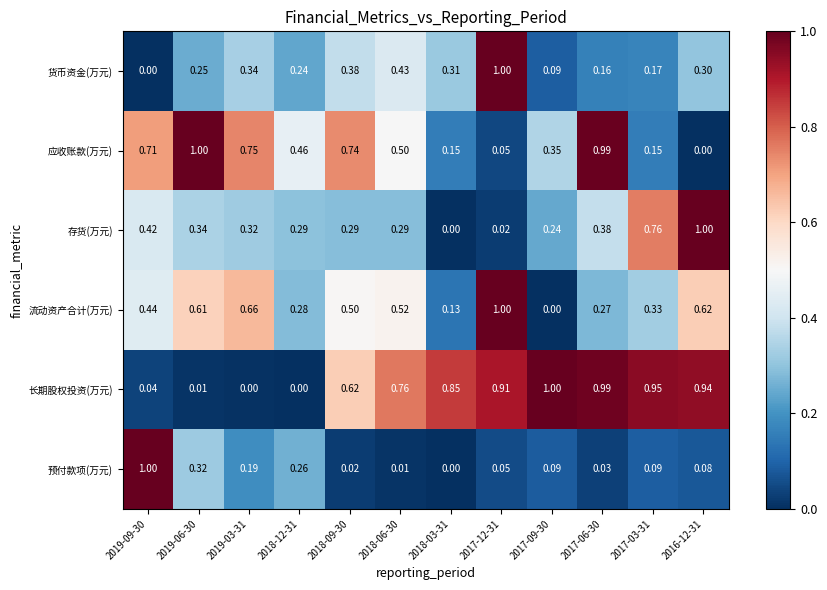

Which series has the largest total across all categories?

长期股权投资(万元)